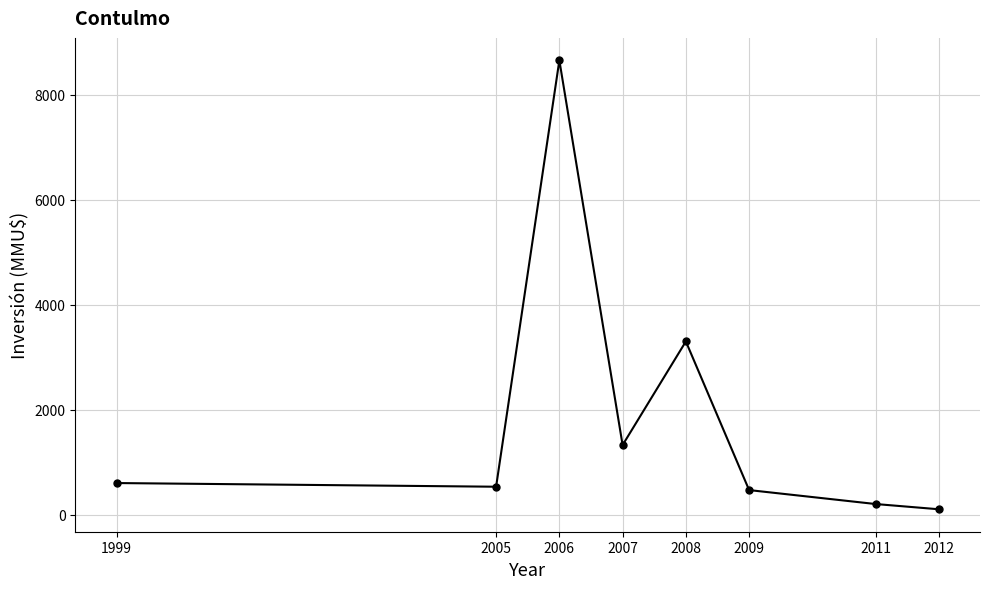

How many lines are shown in the chart?

1